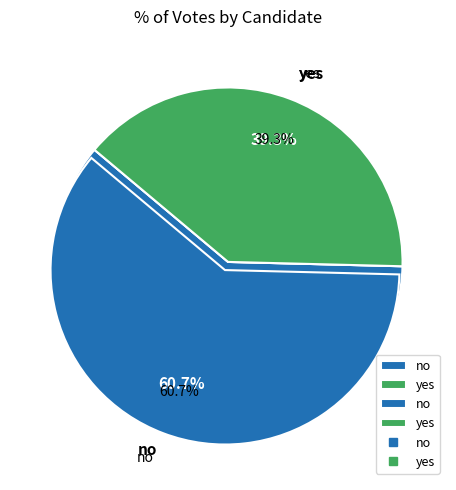

Which category has the biggest portion of the pie?

no